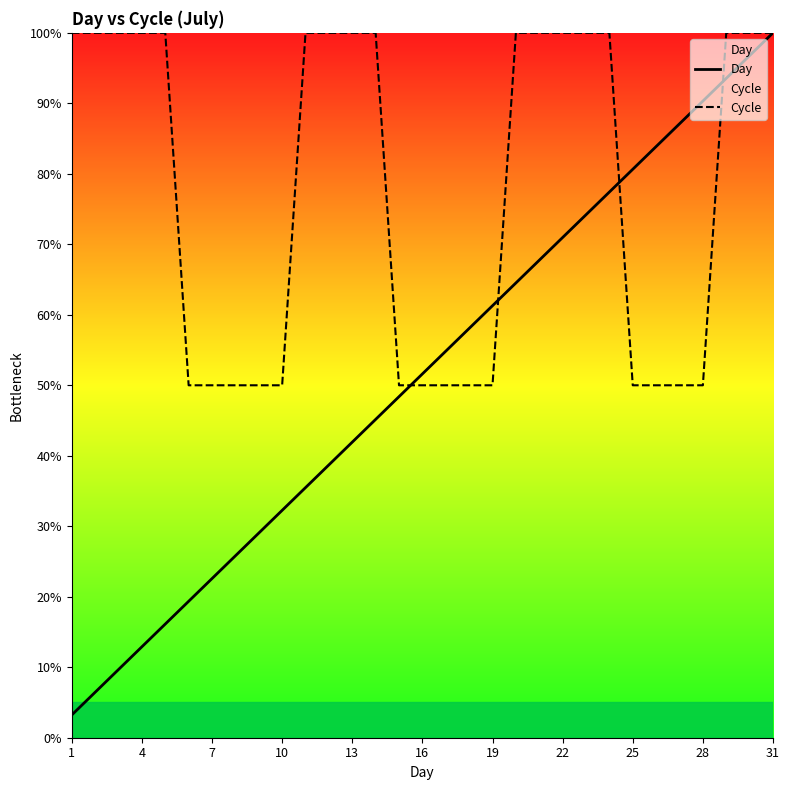

Which series has the largest total across all categories?

Cycle